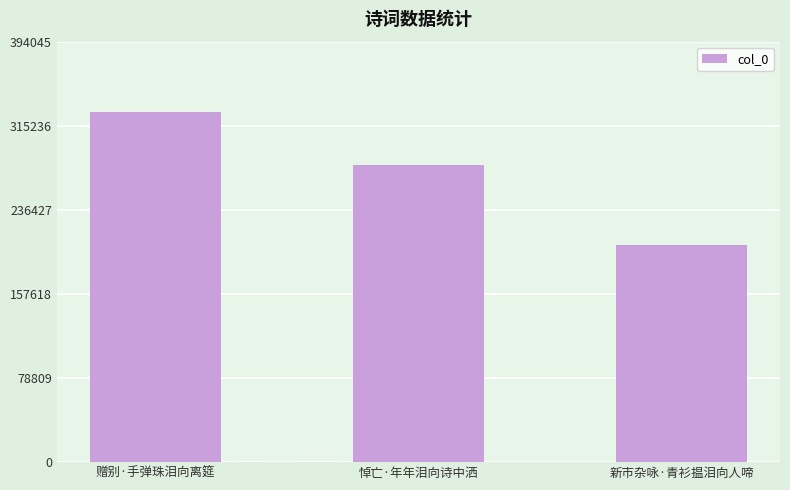

Rank the categories by value from highest to lowest.

赠别·手弹珠泪向离筵, 悼亡·年年泪向诗中洒, 新市杂咏·青衫揾泪向人啼